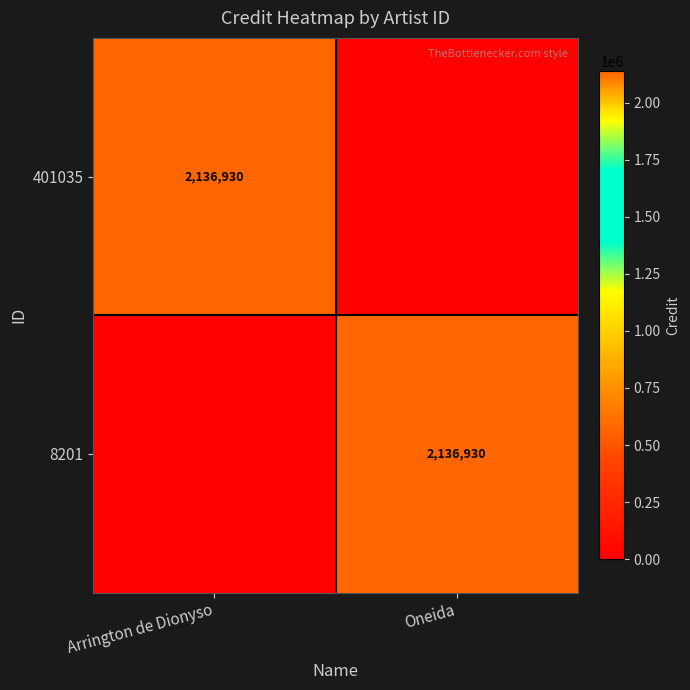

The 8201 series shows 583664 at Oneida. True or false?

False